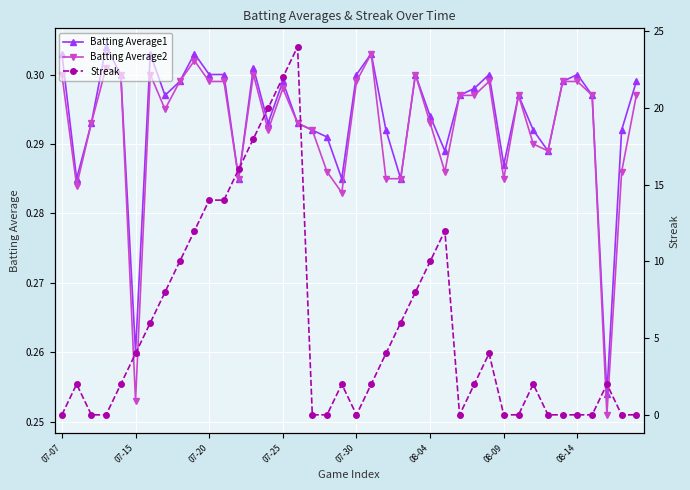

How many Batting Average2 values are between 0 and 1?

40